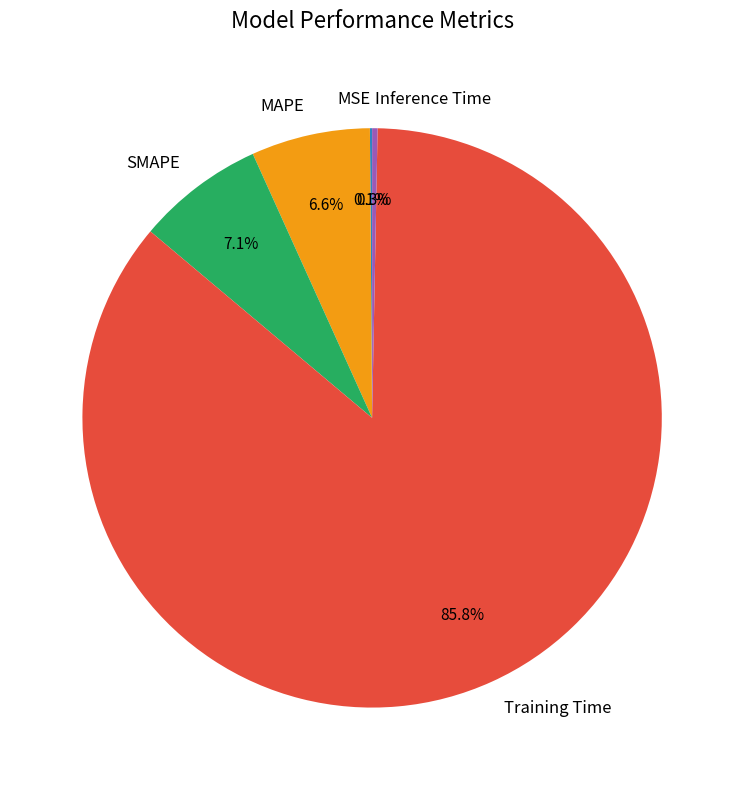

What is the largest slice in the pie chart?

Training Time